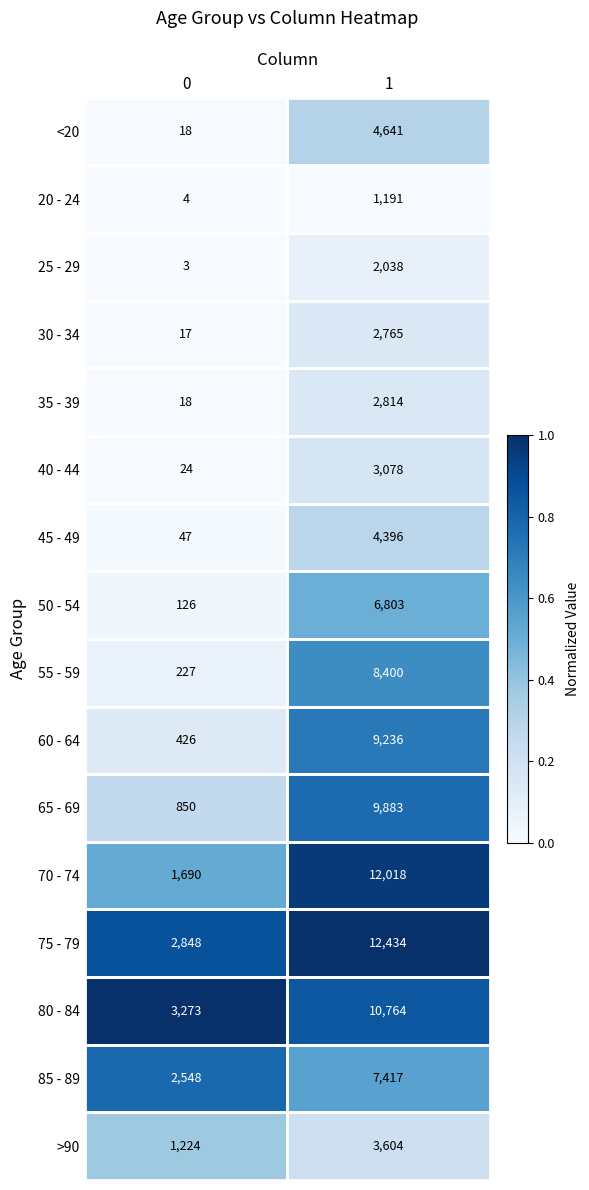

What is the sum of the 50 - 54 values at 1 and 0?

6929